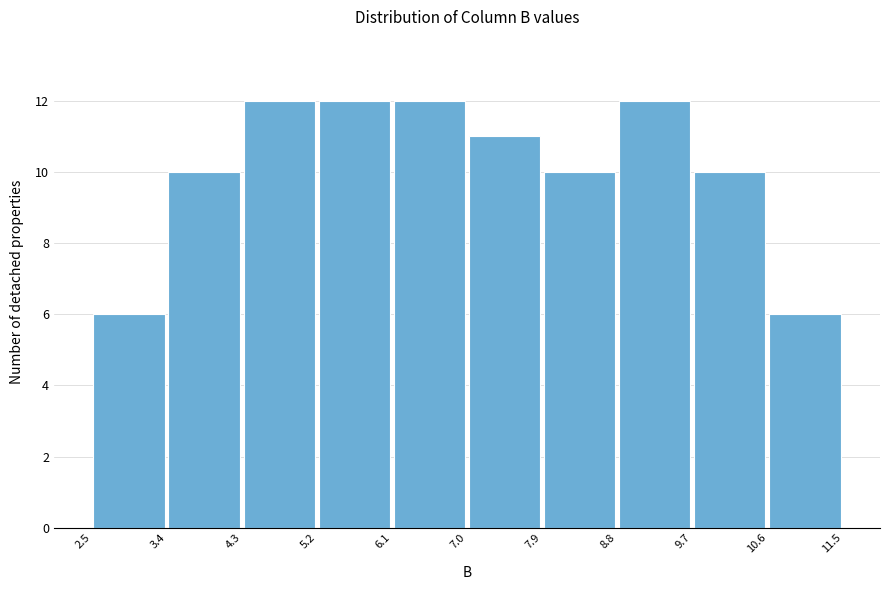

Reading left to right, list every bar in this chart as the range it spans on the x-axis followed by its height. The values are not printed on the chart, so give them approximately, as read against the axis.

2.5 to 3.4: 6
3.4 to 4.3: 10
4.3 to 5.2: 12
5.2 to 6.1: 12
6.1 to 7.0: 12
7.0 to 7.9: 11
7.9 to 8.8: 10
8.8 to 9.7: 12
9.7 to 10.6: 10
10.6 to 11.5: 6